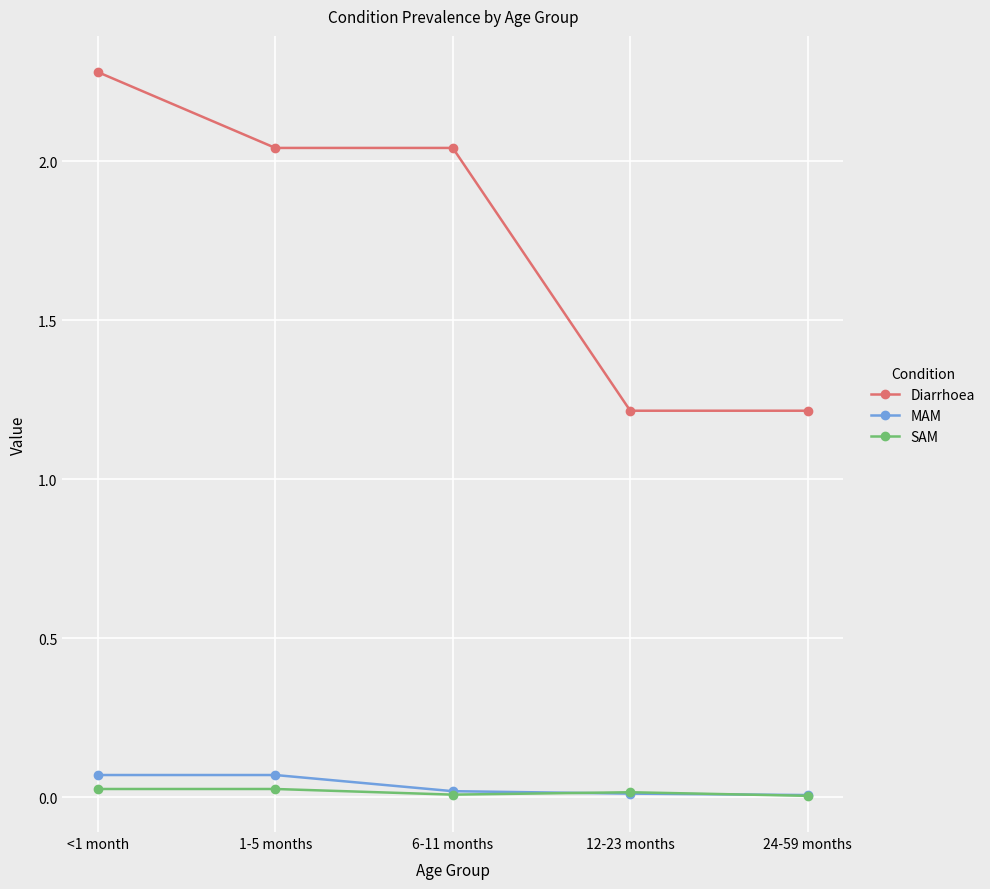

Which series has the largest total across all categories?

Diarrhoea